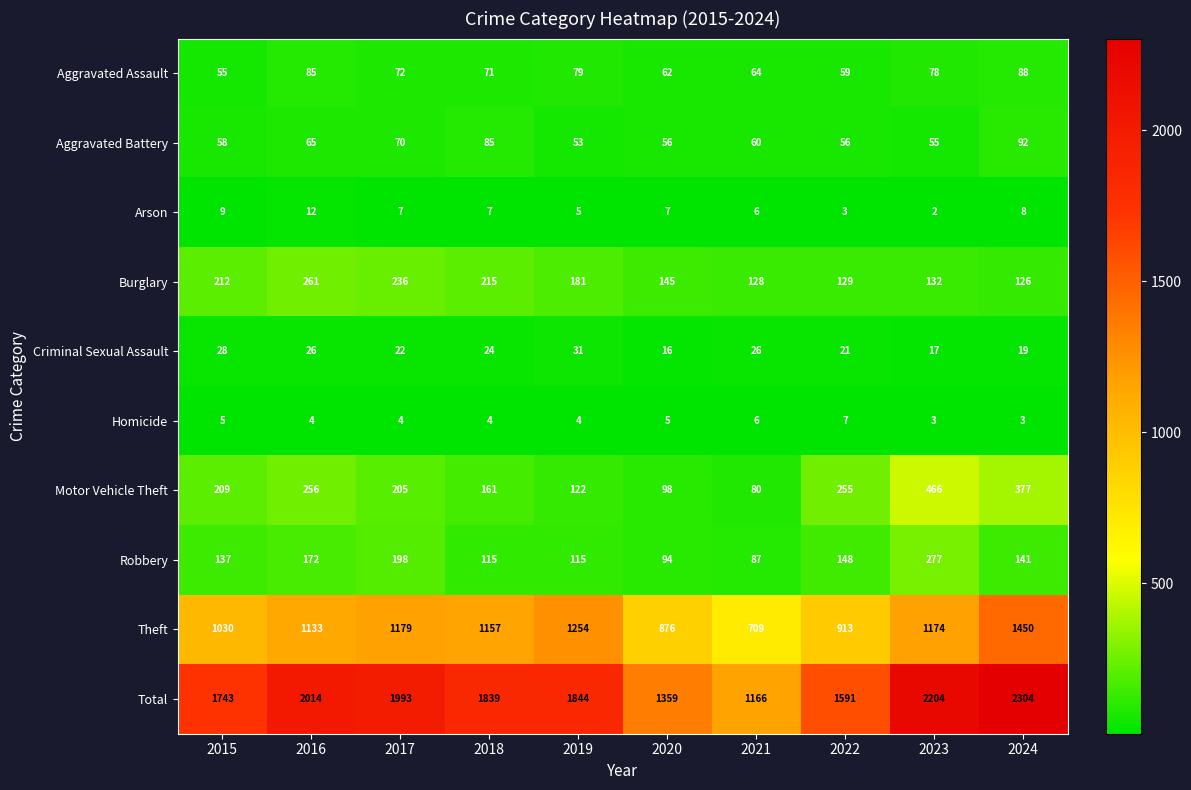

What is the average value of the Criminal Sexual Assault series?

23